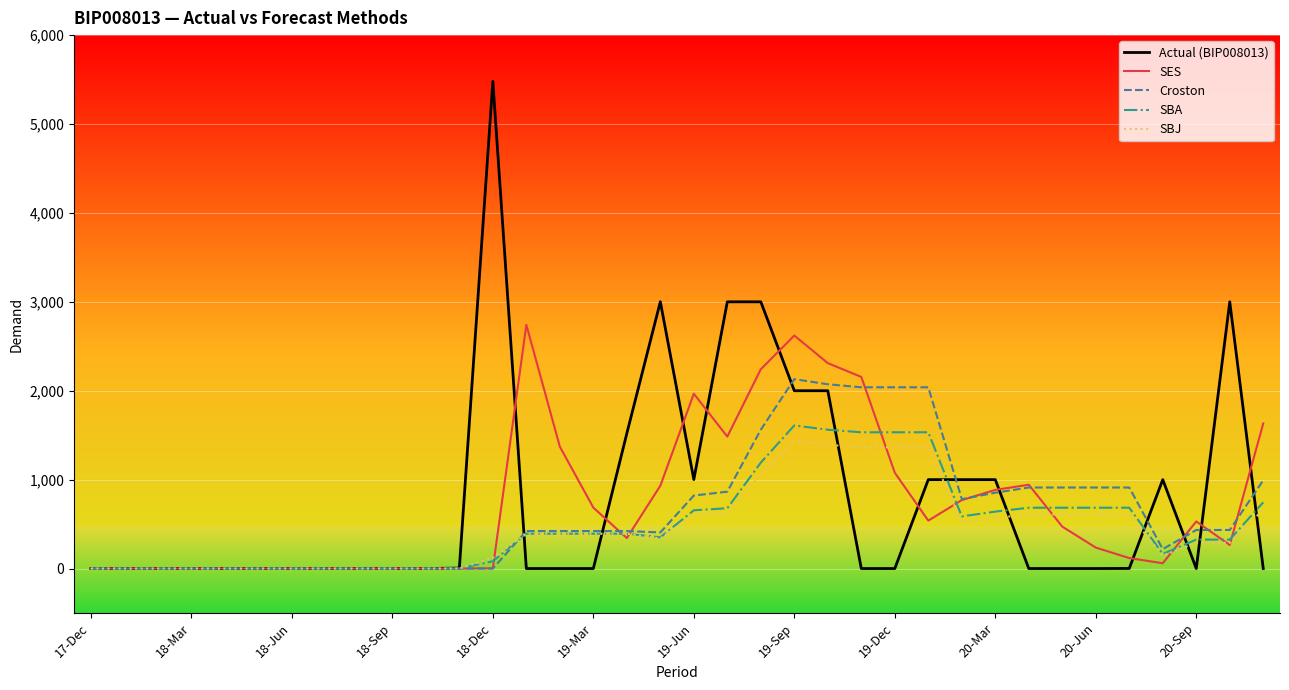

What is the sum of all Actual (BIP008013) values?

28008.0